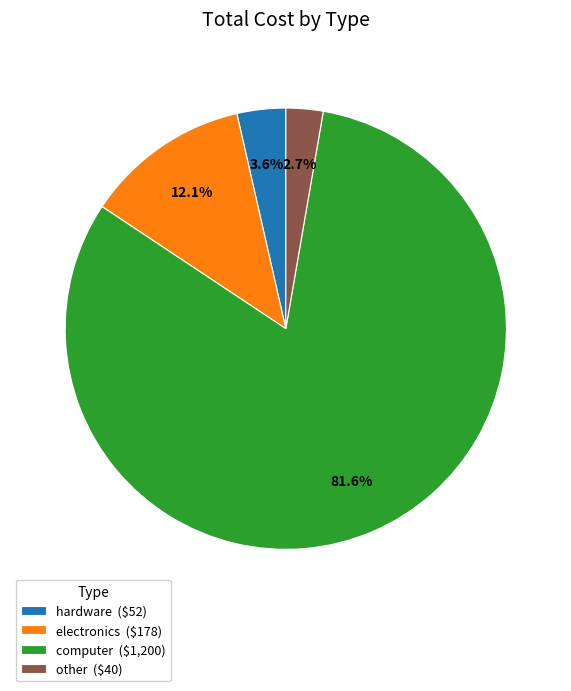

Which category has the smallest portion of the pie?

other ($40)